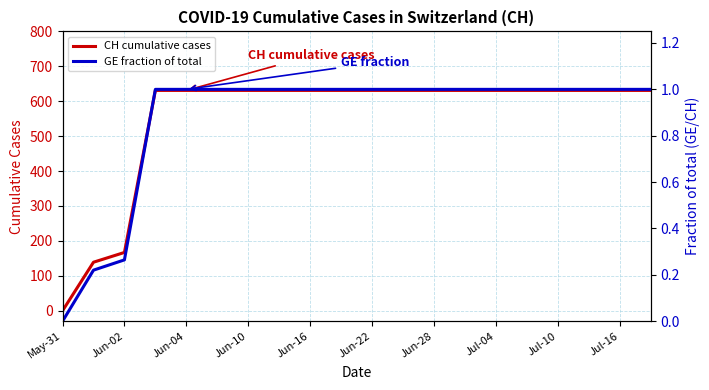

Count the number of categories in the chart.

20